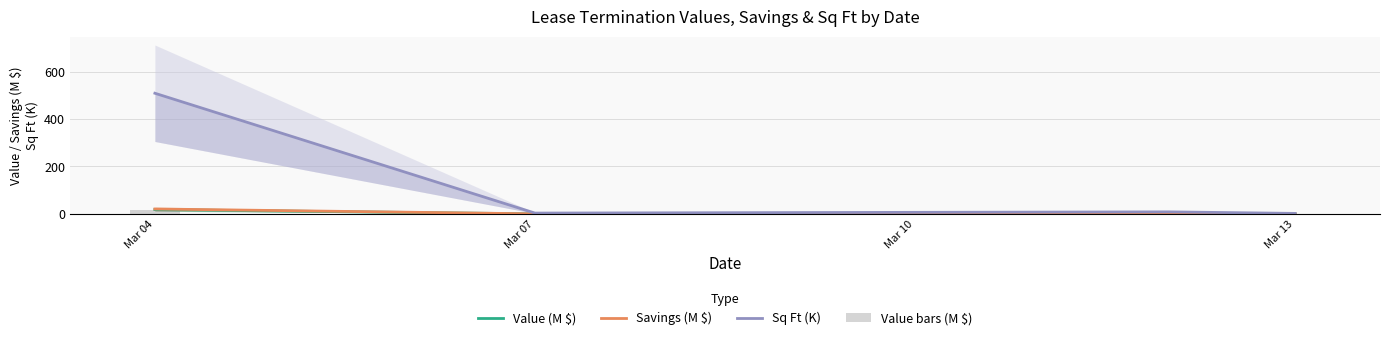

Which series has the largest total across all categories?

Sq Ft (K)